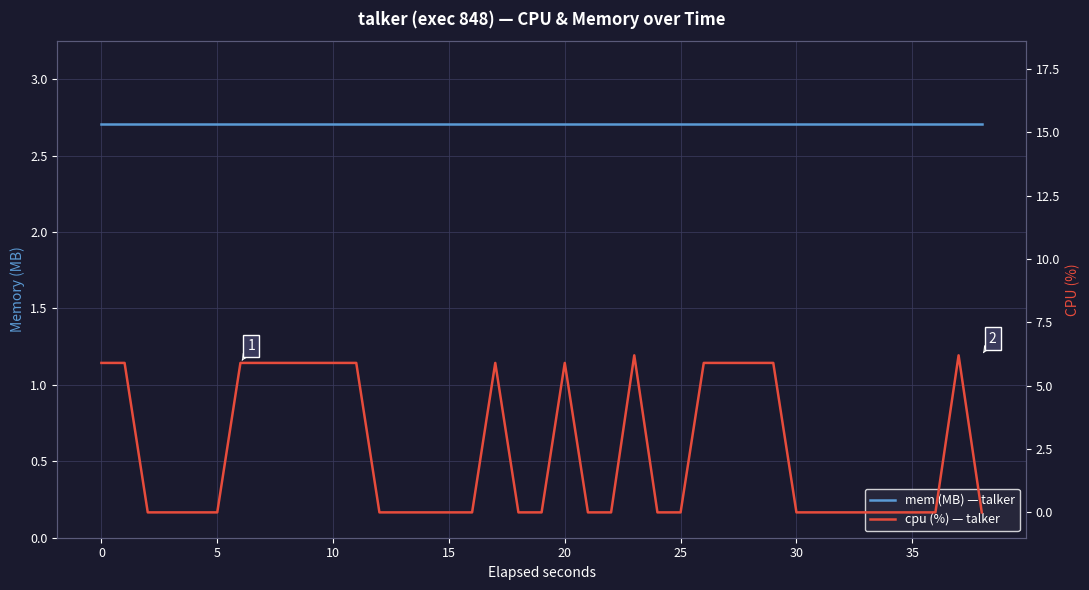

How many interior local peaks does the cpu (%) — talker series have?

4